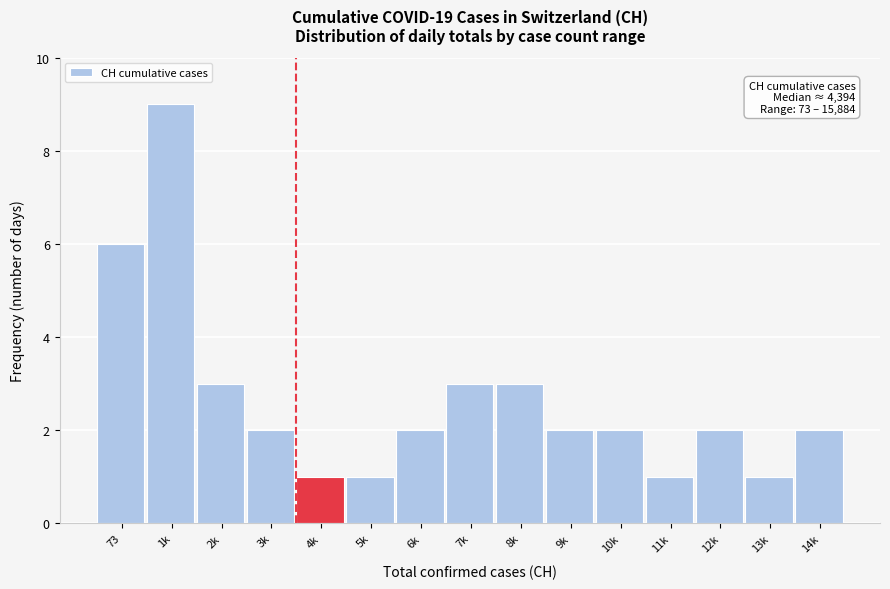

Reading right to left, what are all the values shown in this chart?

2	1	2	1	2	2	3	3	2	1	1	2	3	9	6